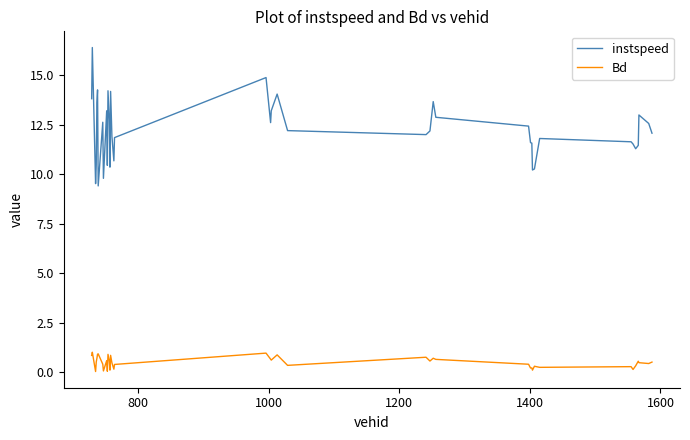

Rank the series by their maximum value, from lowest to highest.

Bd, instspeed